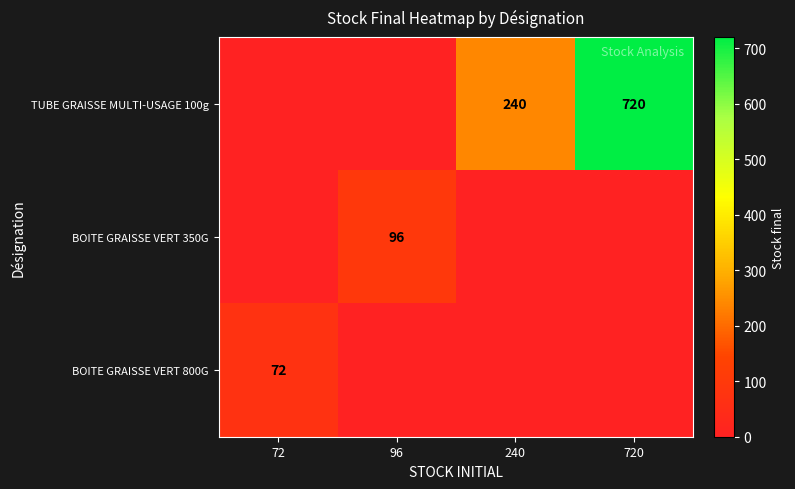

Count the number of categories in the chart.

4